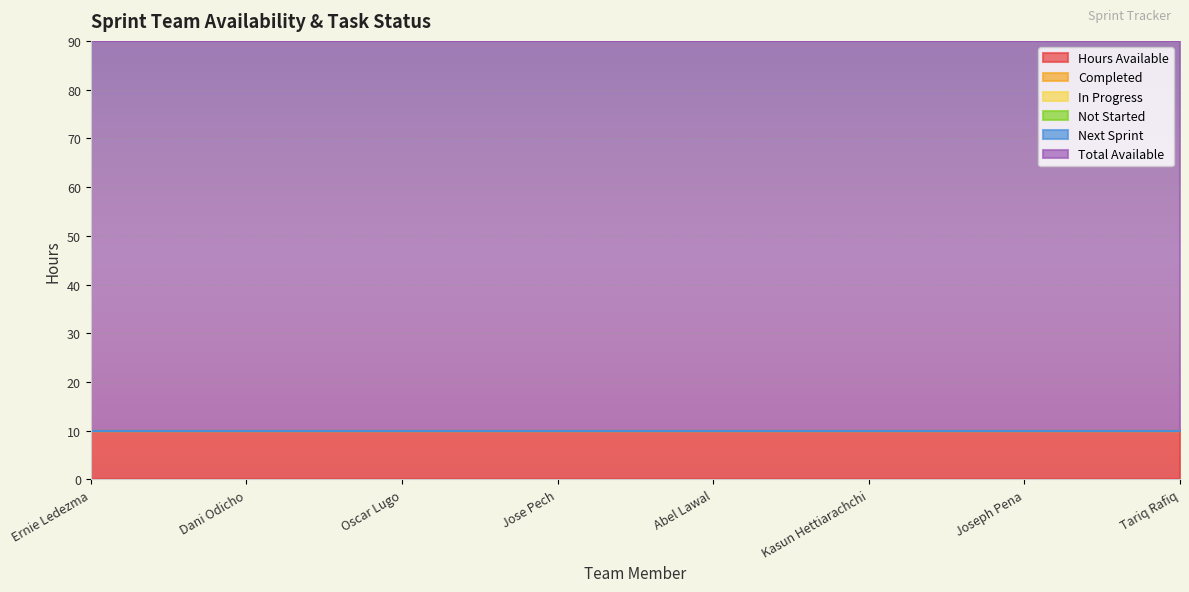

Which series has the largest total across all categories?

Total Available